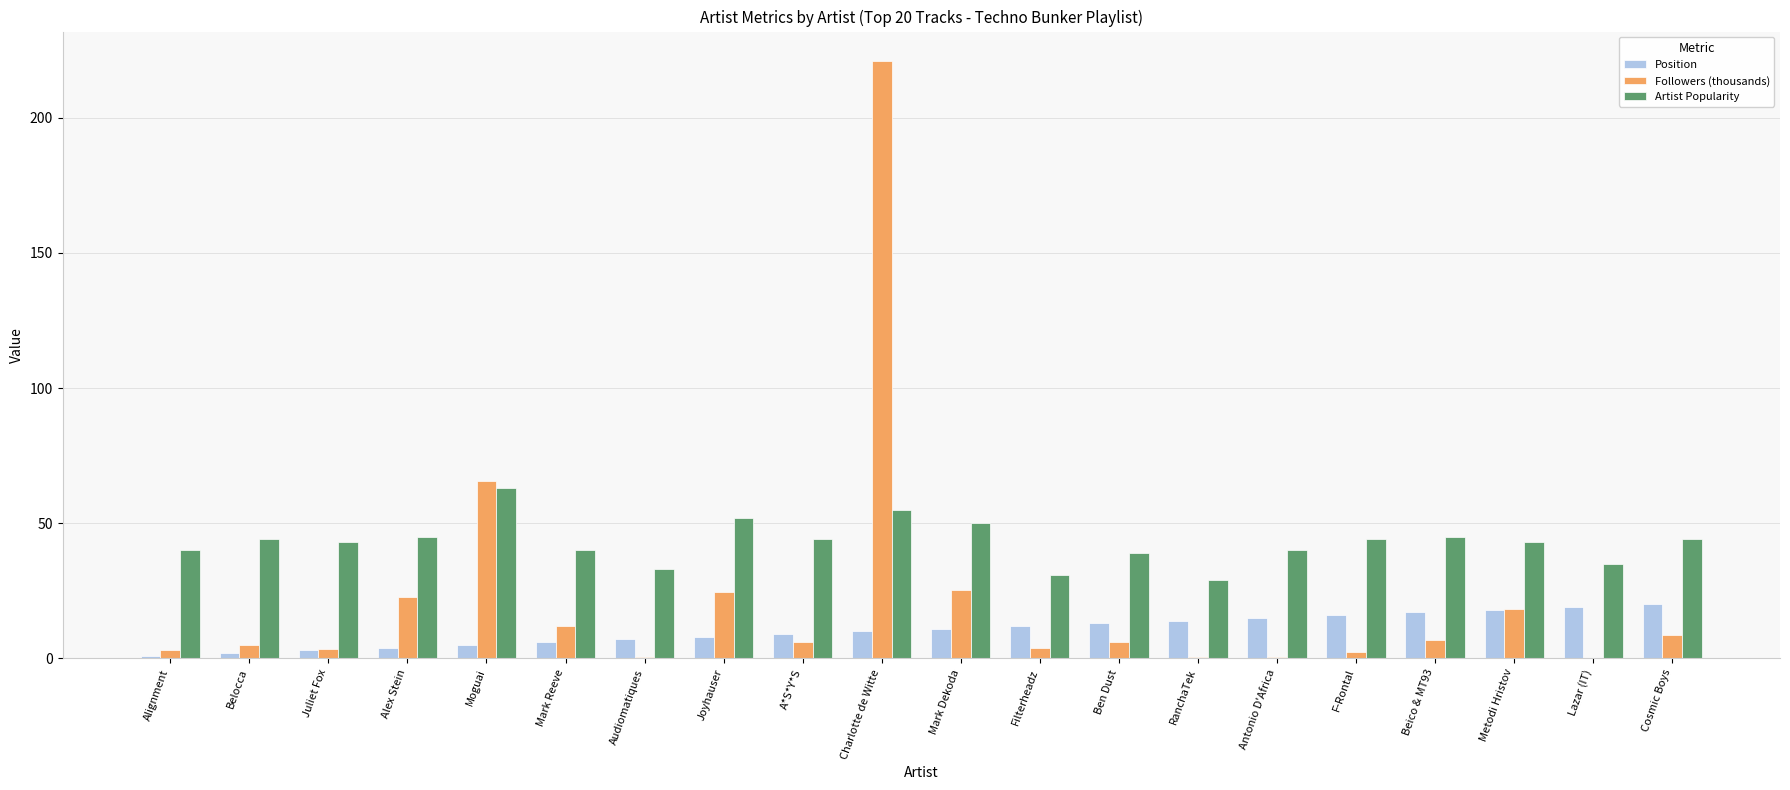

The value of Artist Popularity at Cosmic Boys is 71.5. True or false?

False